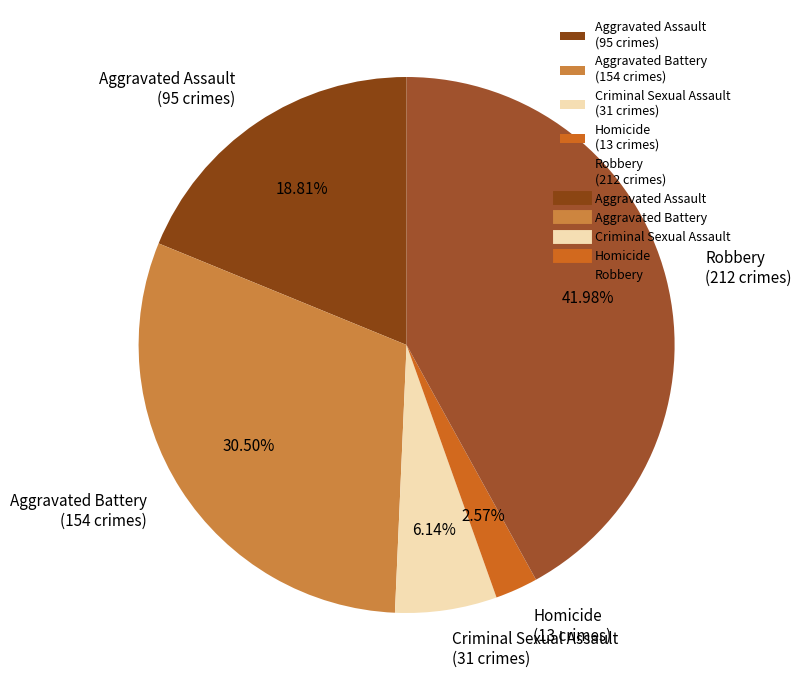

Does Robbery account for over 50% of the chart?

No